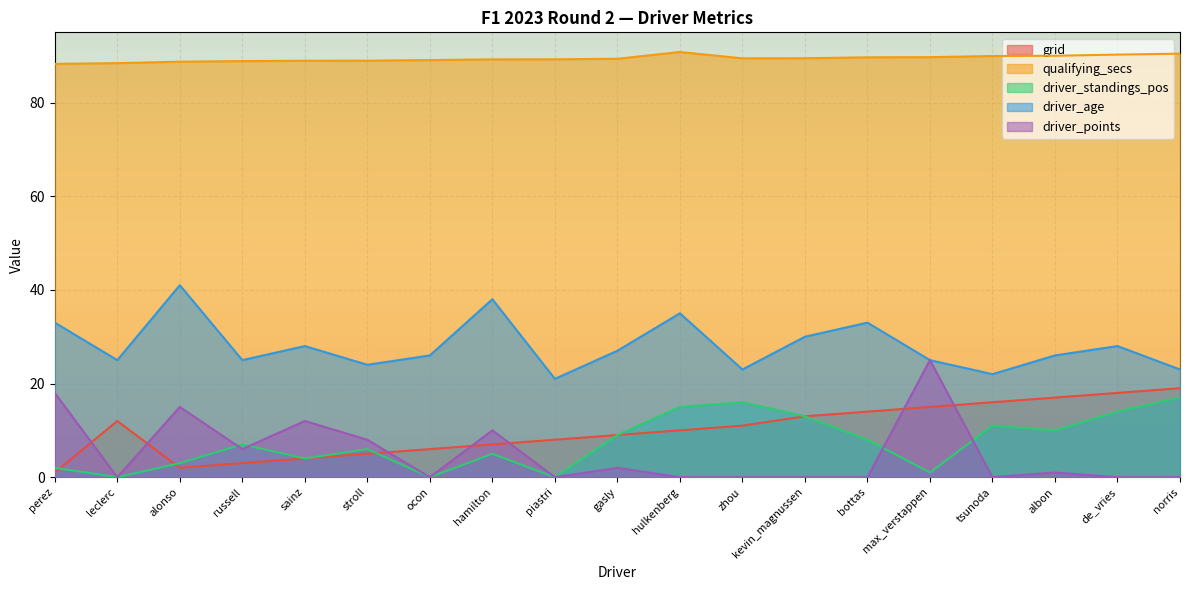

Reading left to right, extract all data points from this chart.

grid: 1.0	12.0	2.0	3.0	4.0	5.0	6.0	7.0	8.0	9.0	10.0	11.0	13.0	14.0	15.0	16.0	17.0	18.0	19.0
qualifying_secs: 88.3	88.4	88.7	88.9	88.9	88.9	89.1	89.2	89.2	89.4	90.8	89.5	89.5	89.7	89.7	89.9	90.0	90.2	90.4
driver_standings_pos: 2.0	0.0	3.0	7.0	4.0	6.0	0.0	5.0	0.0	9.0	15.0	16.0	13.0	8.0	1.0	11.0	10.0	14.0	17.0
driver_age: 33.0	25.0	41.0	25.0	28.0	24.0	26.0	38.0	21.0	27.0	35.0	23.0	30.0	33.0	25.0	22.0	26.0	28.0	23.0
driver_points: 18.0	0.0	15.0	6.0	12.0	8.0	0.0	10.0	0.0	2.0	0.0	0.0	0.0	0.0	25.0	0.0	1.0	0.0	0.0